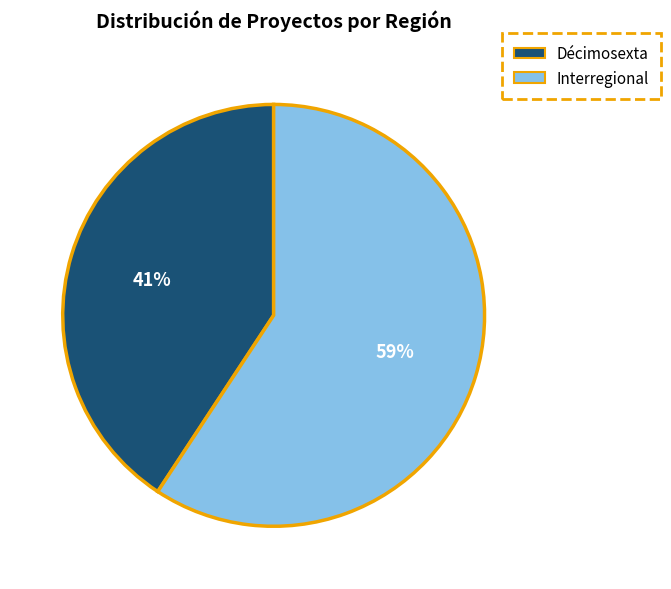

Is the sum of Décimosexta and Interregional greater than half?

Yes